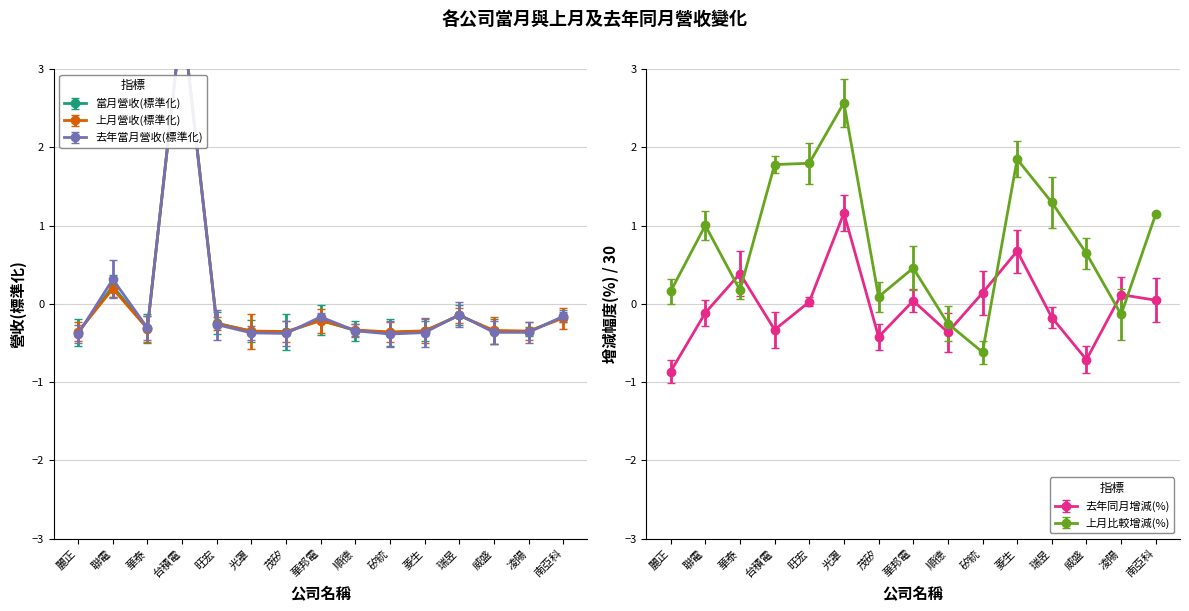

How many interior local peaks does the 去年當月營收 series have?

4